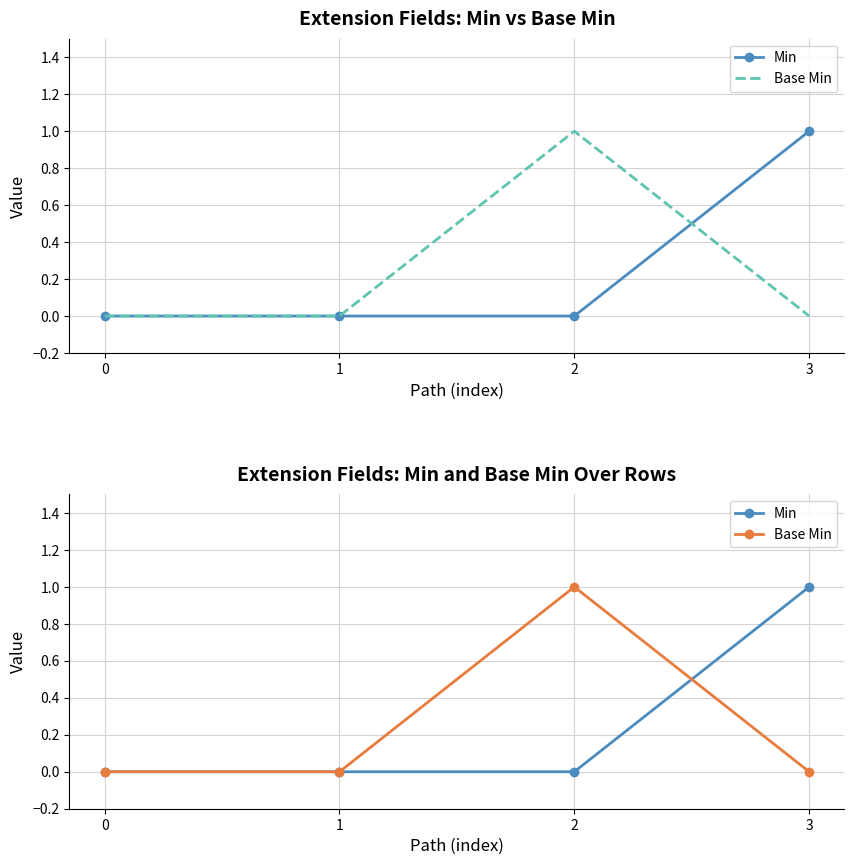

Count the Min values in the range 0 to 1.

4